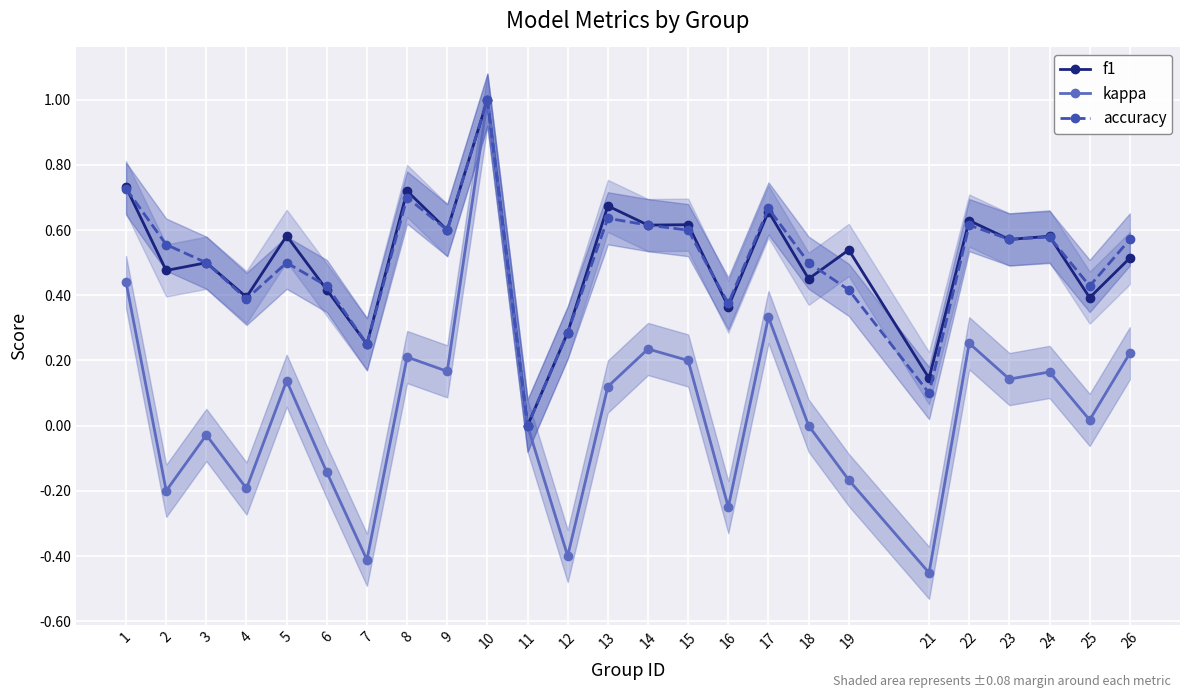

What is the maximum value for accuracy?

1.0